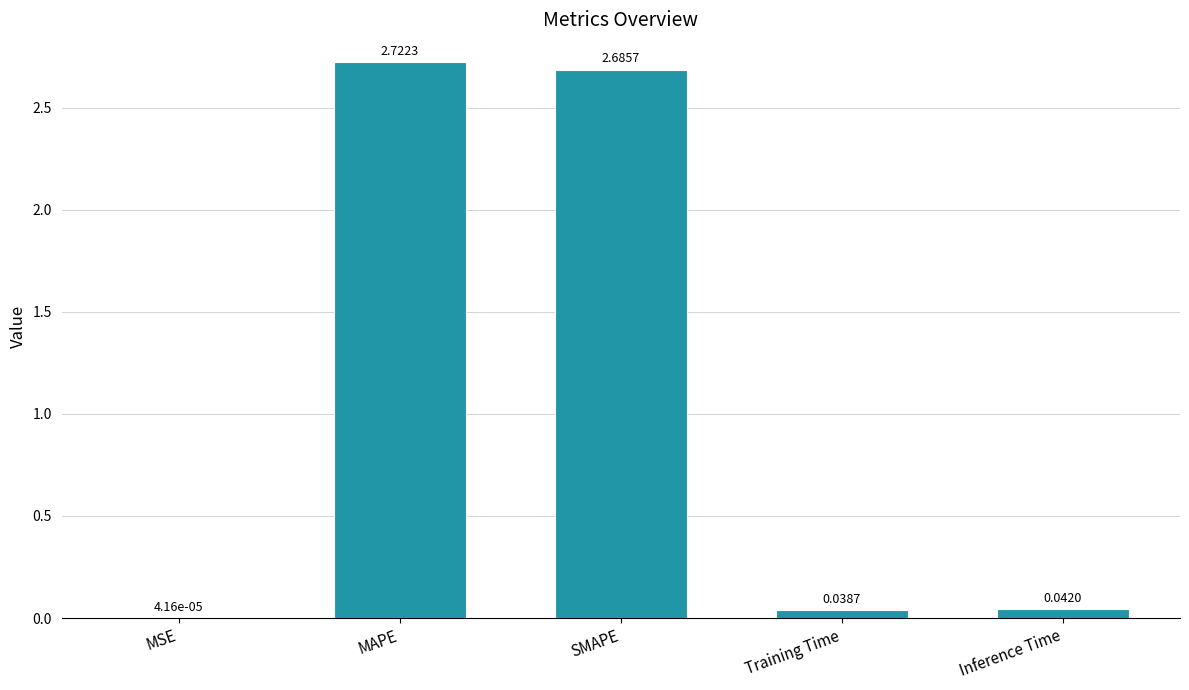

What is the sum of all values?

5.5